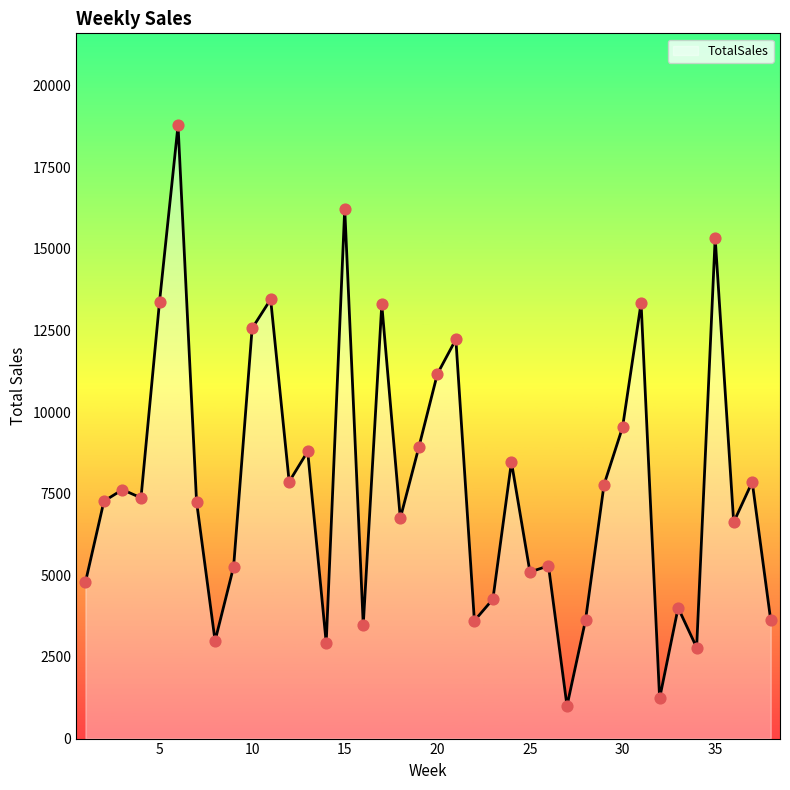

What is the greatest value displayed?

18784.9